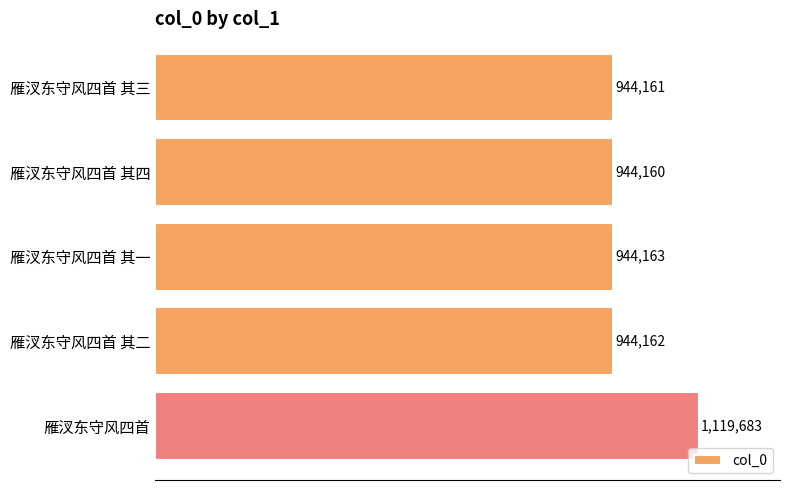

Are the bars horizontal?

Yes